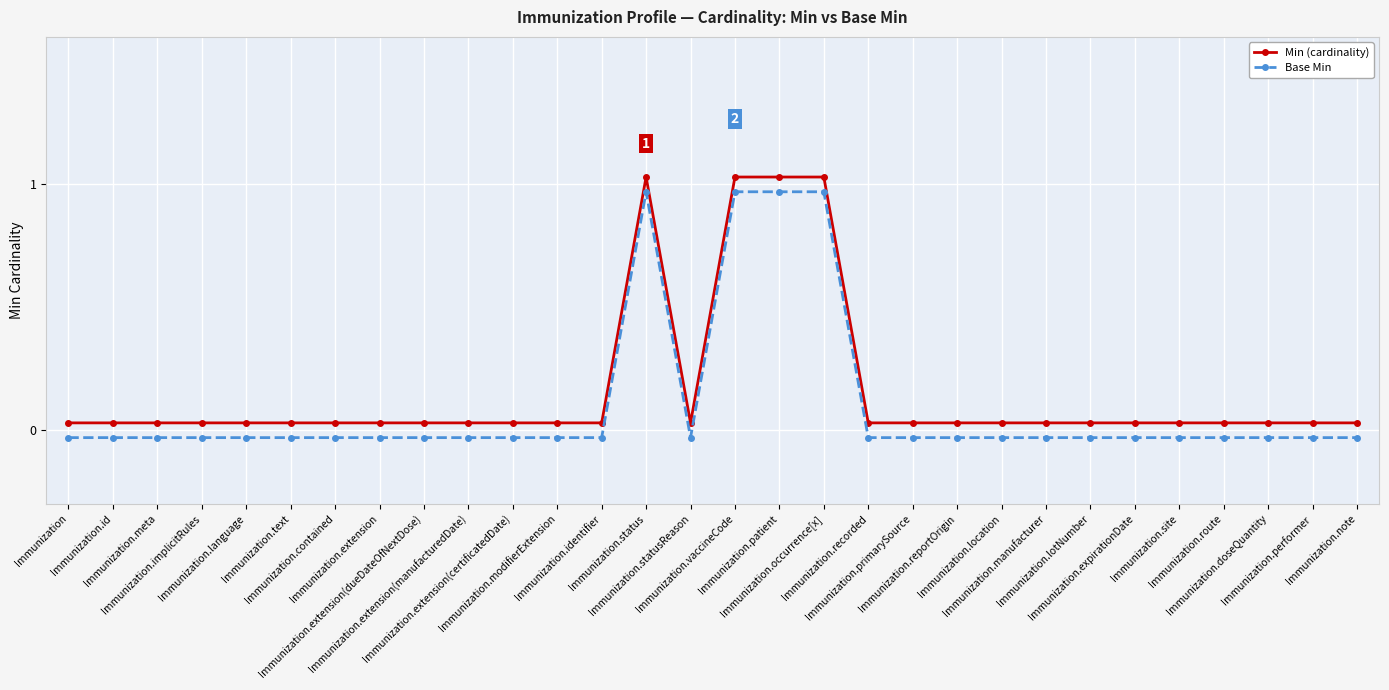

List the series in order of their peak value, lowest first.

Base Min, Min (cardinality)